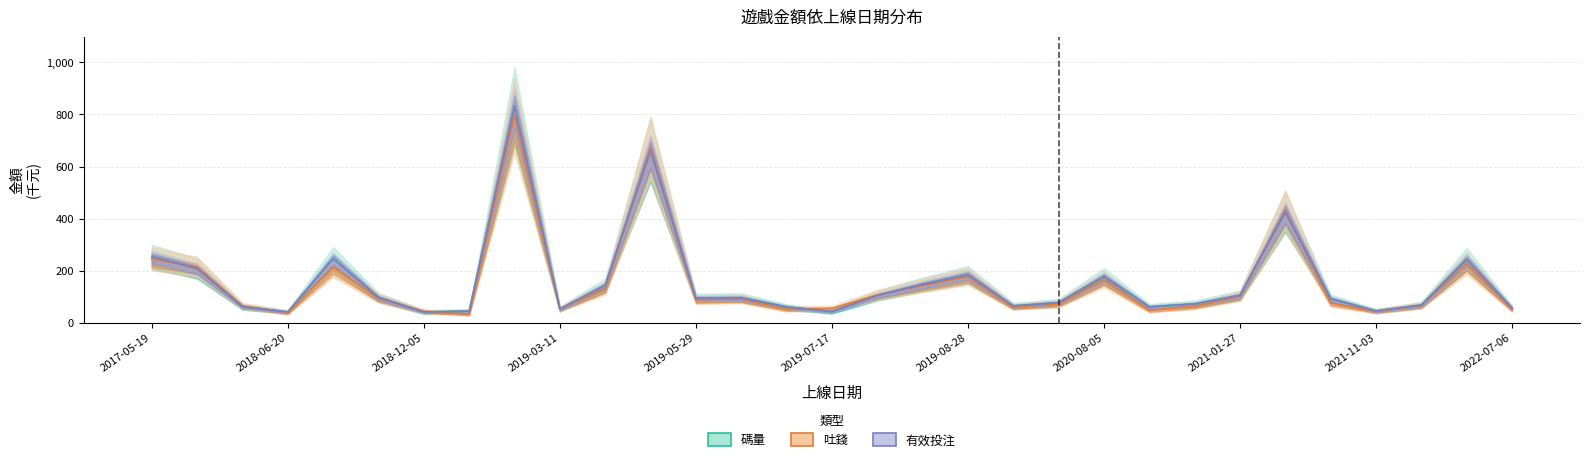

How many interior local valleys does the 吐錢 series have?

8